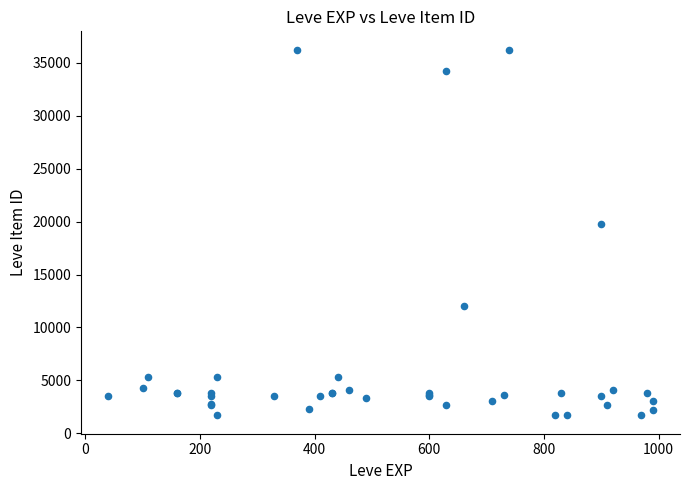

What Y value in the scatter plot is closest to 18967?

19744